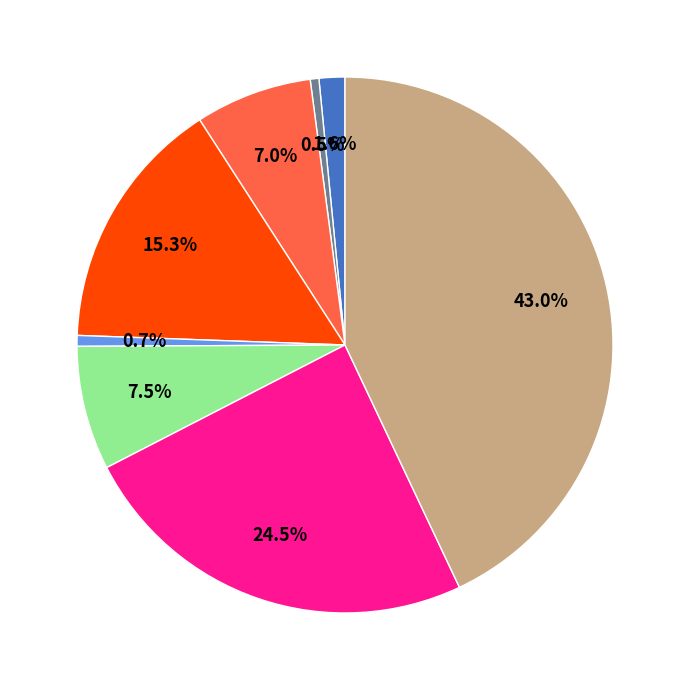

To the nearest percent, what is the average slice percentage?

12%